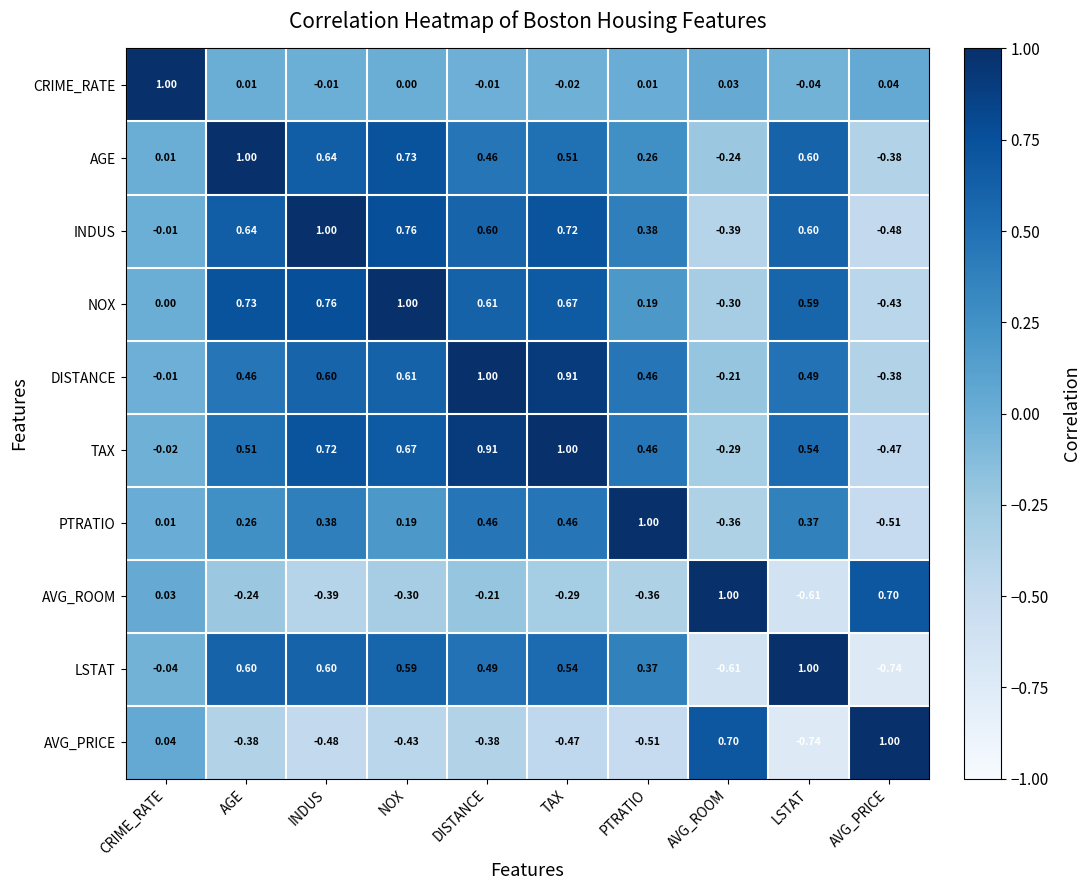

At which label does DISTANCE reach its peak?

DISTANCE